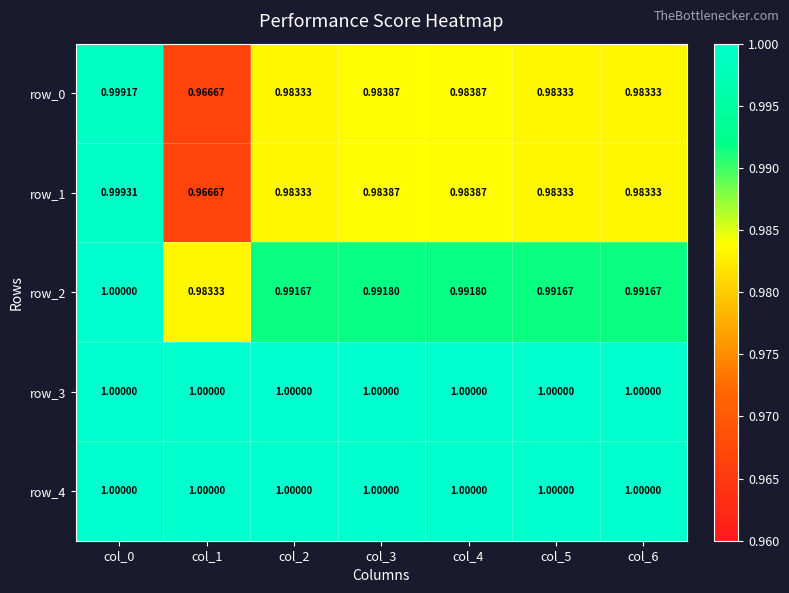

Is the value of row_3 at col_4 greater than the value of row_0 at col_3?

Yes